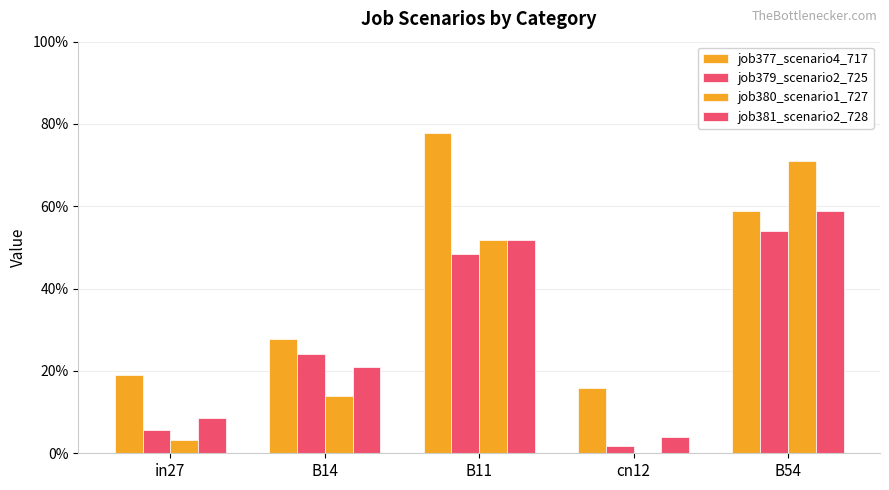

Reading left to right, transcribe all the data shown in this chart.

job377_scenario4_717: 0.2	0.3	0.8	0.2	0.6
job379_scenario2_725: 0.1	0.2	0.5	0.0	0.5
job380_scenario1_727: 0.0	0.1	0.5	0.0	0.7
job381_scenario2_728: 0.1	0.2	0.5	0.0	0.6